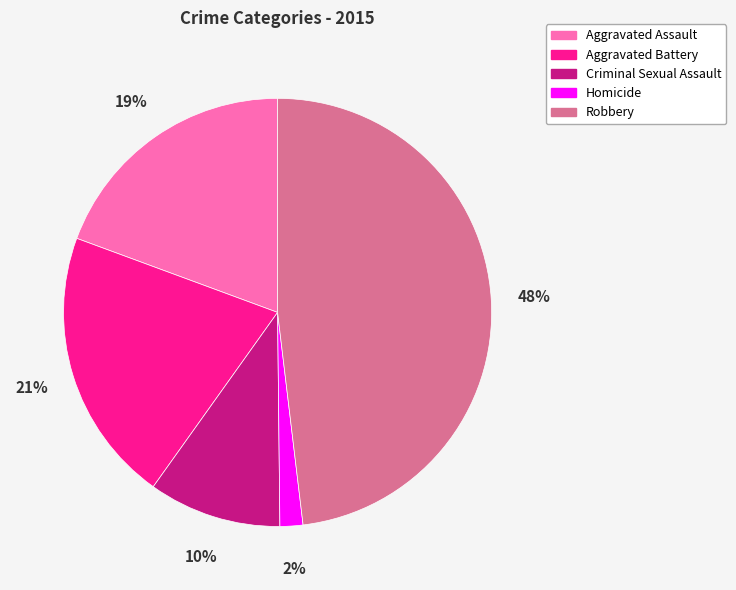

Which slice is the smallest?

Homicide